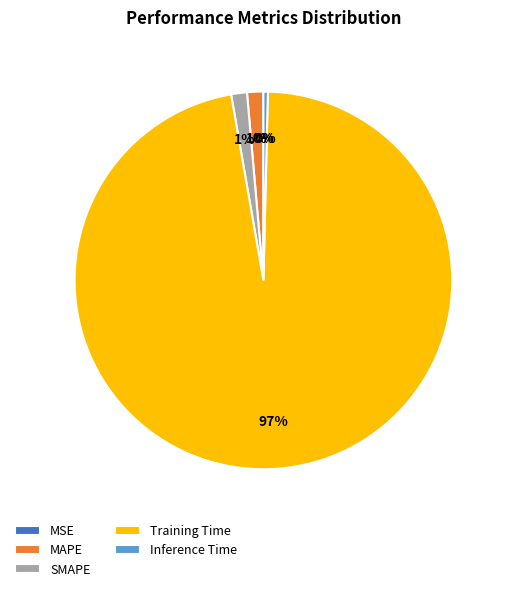

What percentage is the MAPE slice, to the nearest percent?

1%